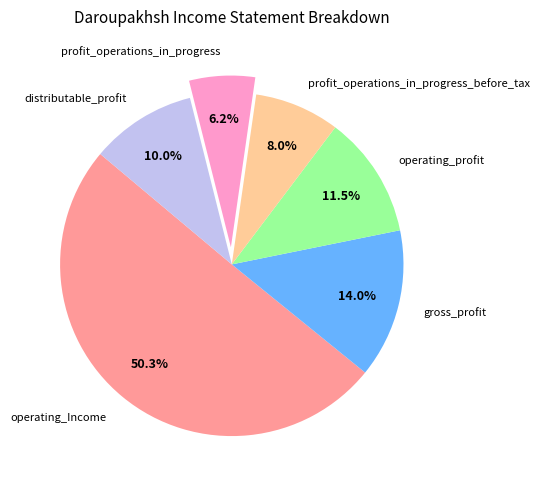

What is the majority slice?

operating_Income